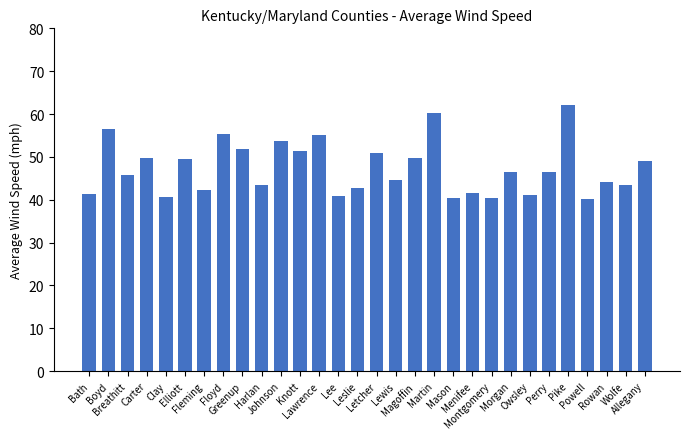

What is the value of the 8th bar from the left?

55.3